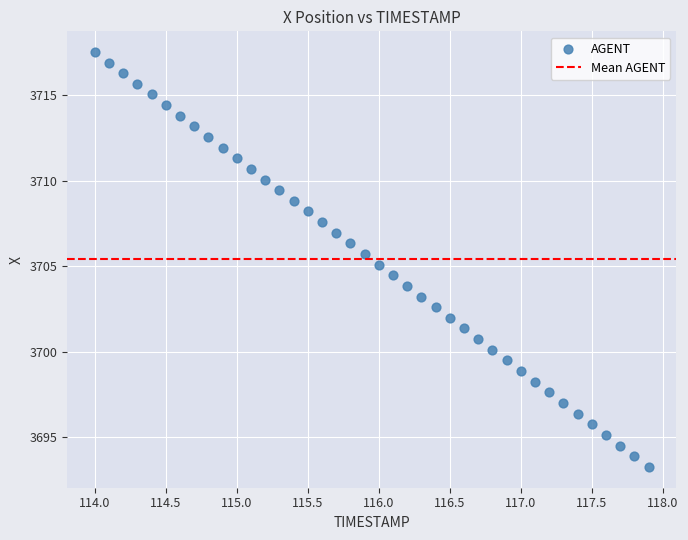

What is the range of Y values (max minus min)?

24.3